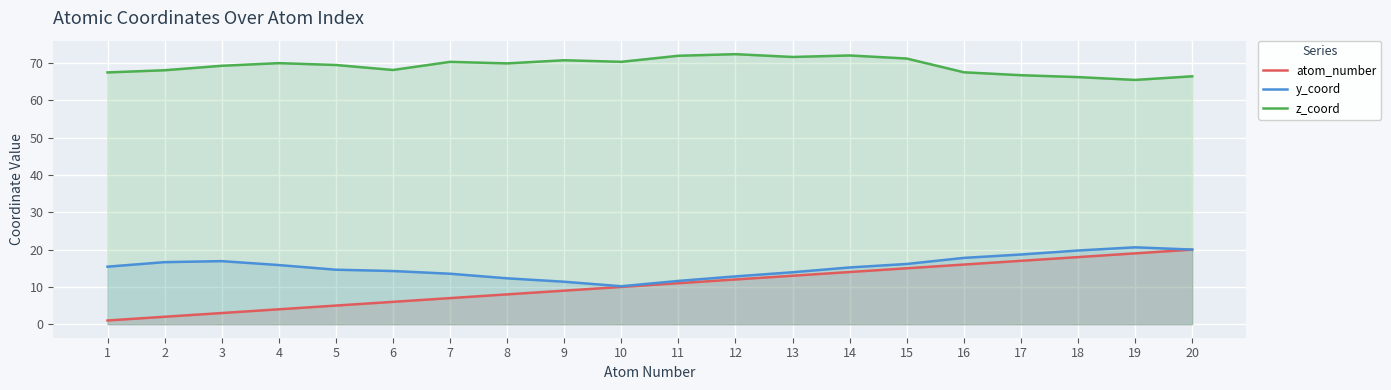

List the series in order of their peak value, highest first.

z_coord, y_coord, atom_number